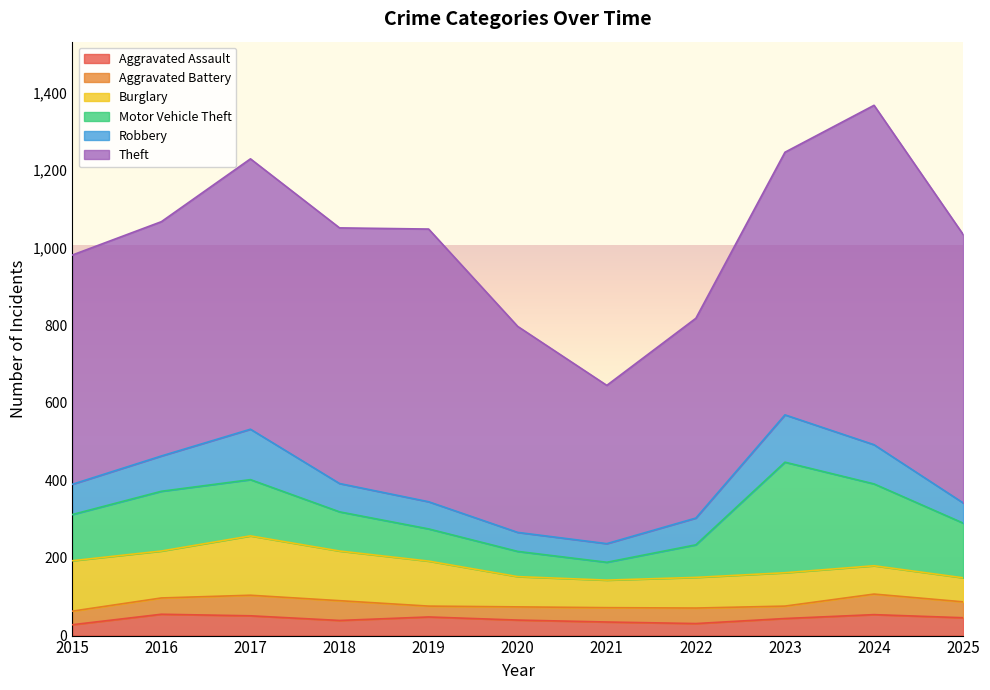

What is the difference between the maximum and minimum values in the Robbery series?

82